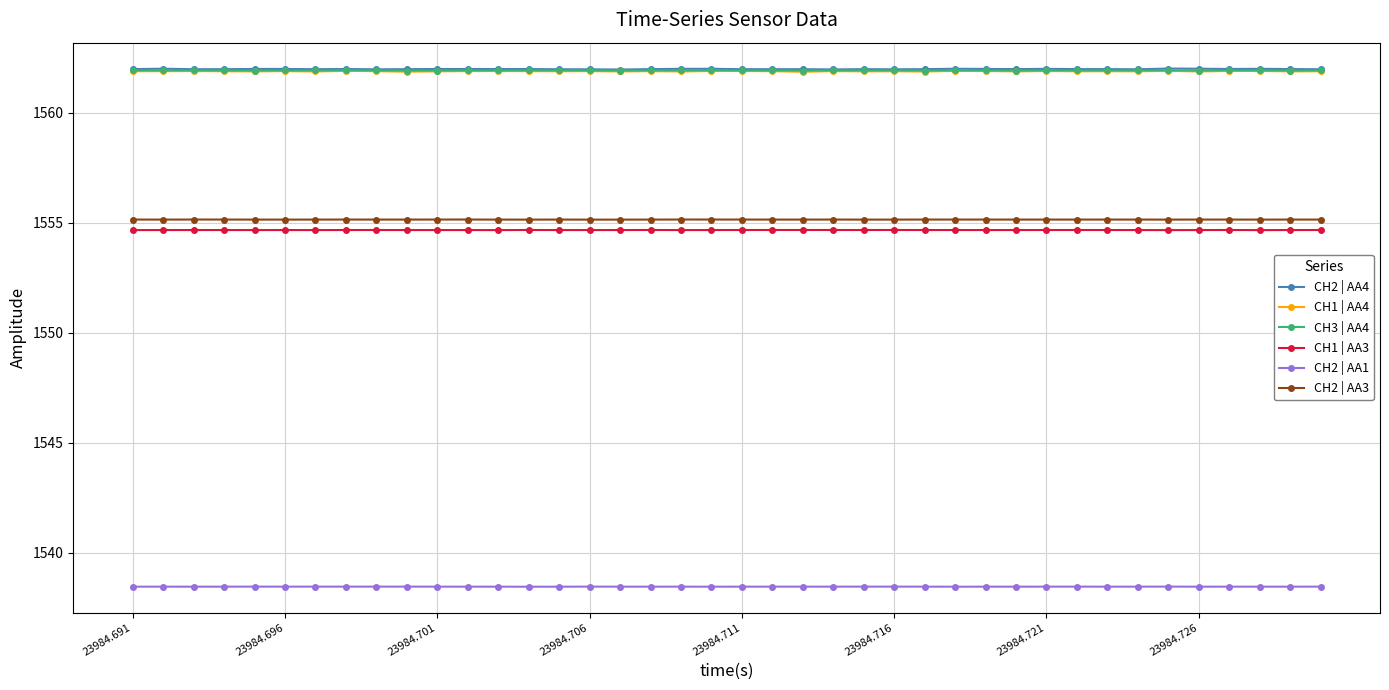

True or false: CH3 | AA4 and CH2 | AA3 intersect in this chart.

False